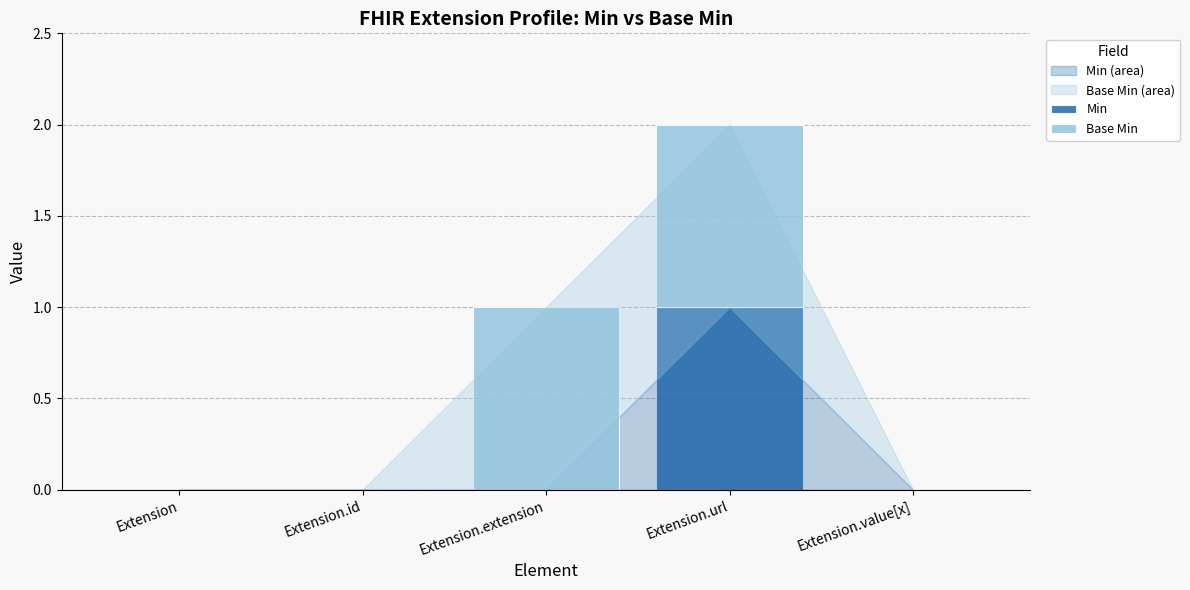

Is it true that Min equals 0 at Extension.value[x]?

True